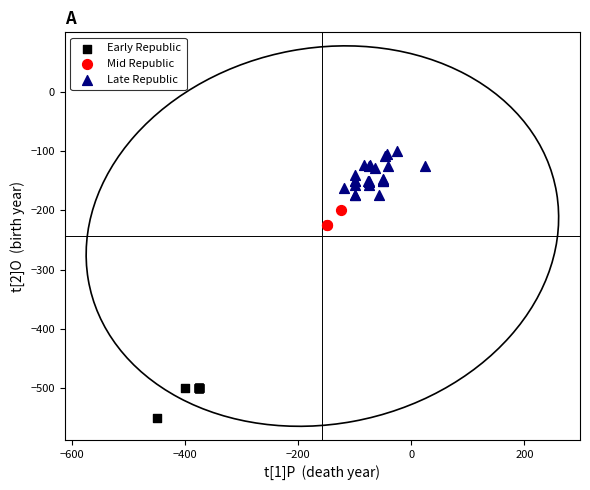

Which series reaches the minimum Y coordinate?

Early Republic